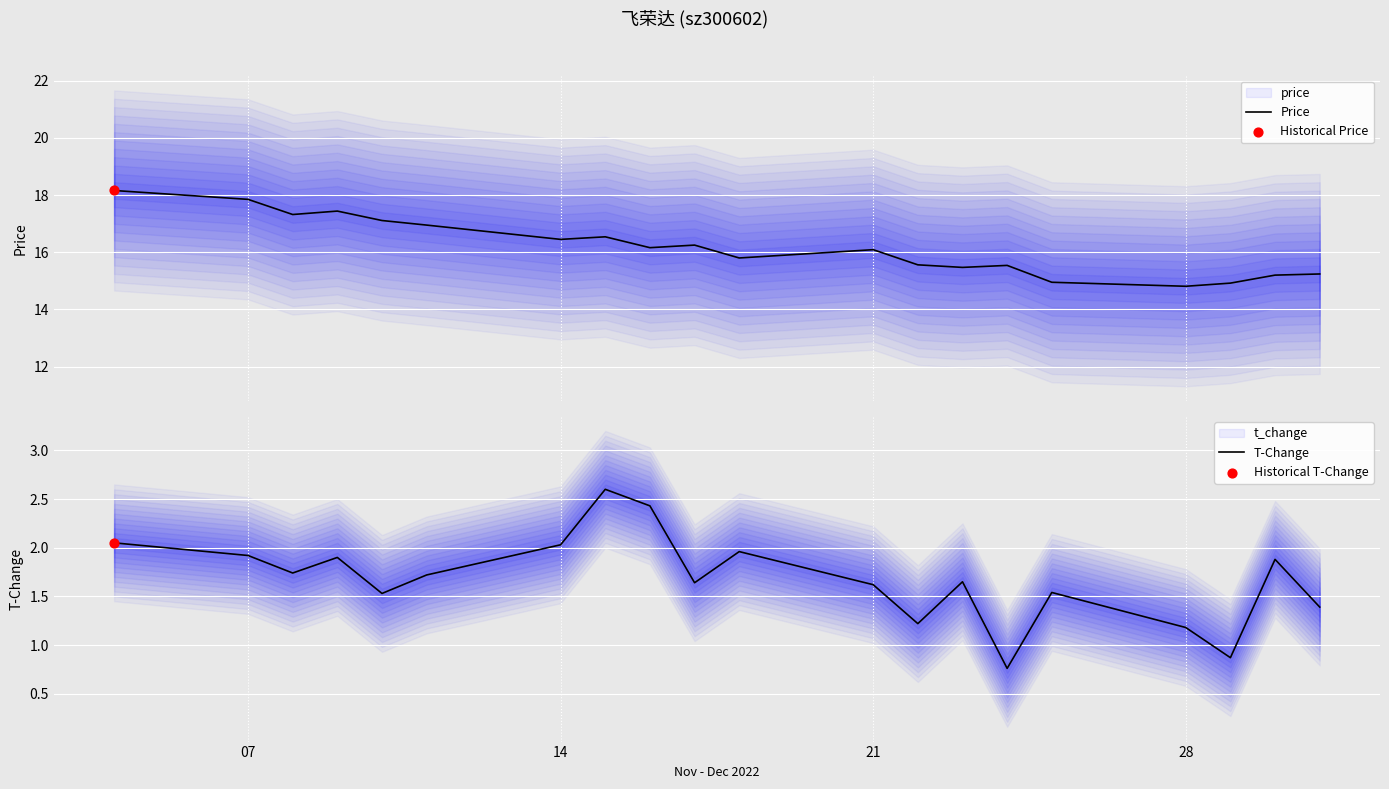

Which series reaches the minimum Y coordinate?

T-Change